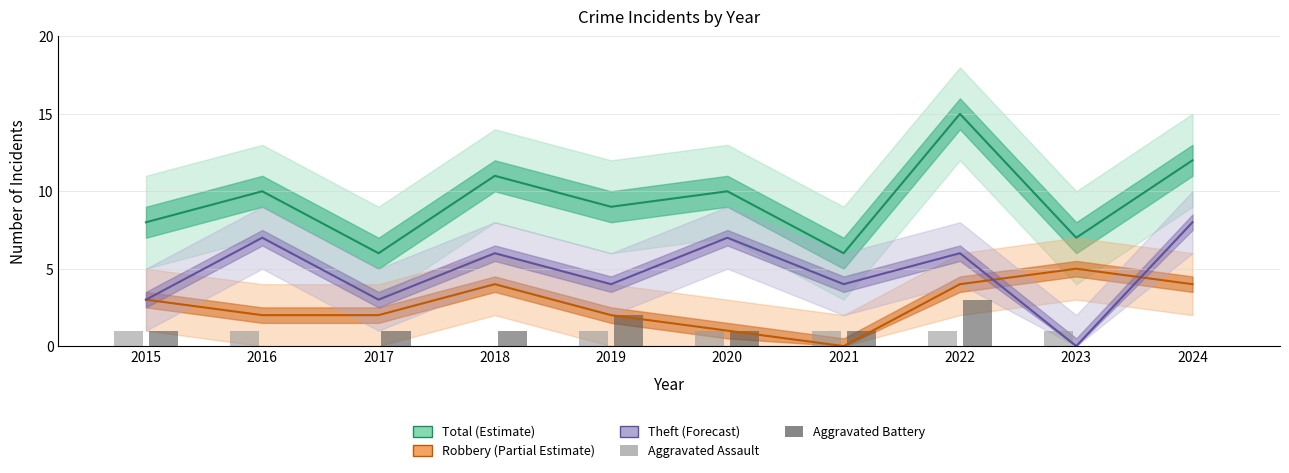

List the labels in order of Robbery value, largest first.

2023, 2018, 2022, 2024, 2015, 2016, 2017, 2019, 2020, 2021